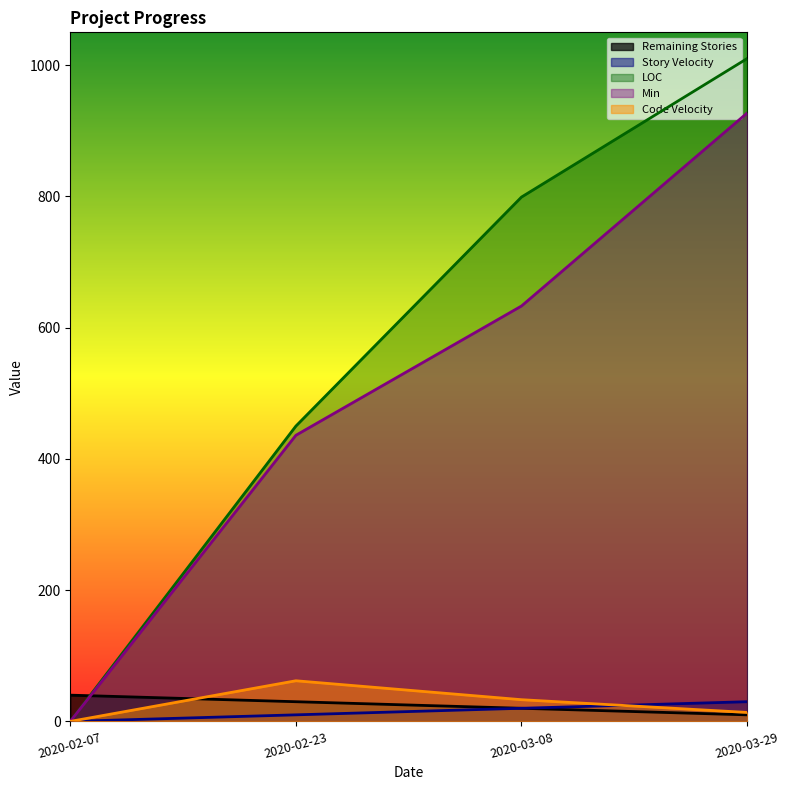

Which category has the lowest value across all series?

2020-02-07